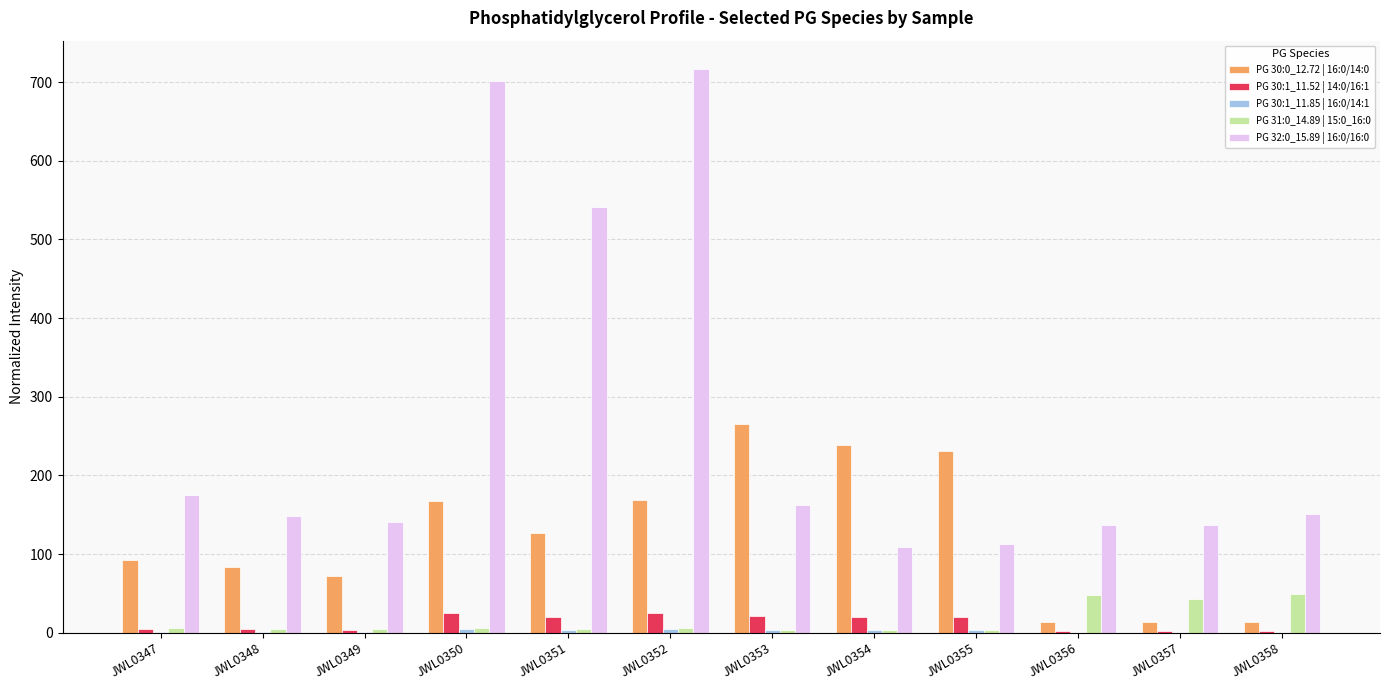

What is the sum of all PG 30:1_11.52 | 14:0/16:1 values?

152.2